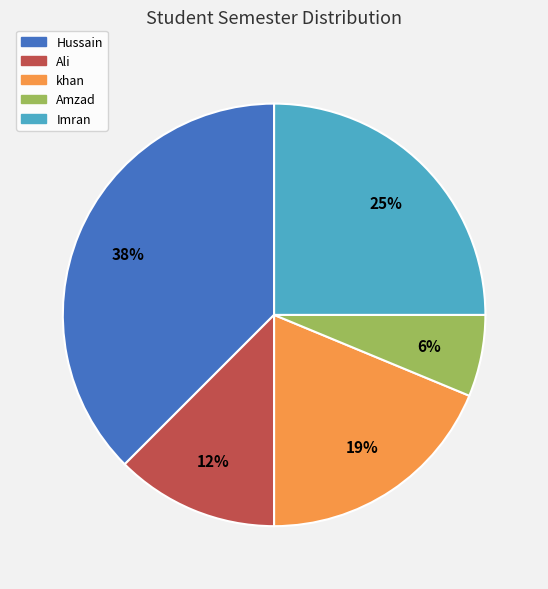

To the nearest percent, what percentage of the pie is khan?

19%